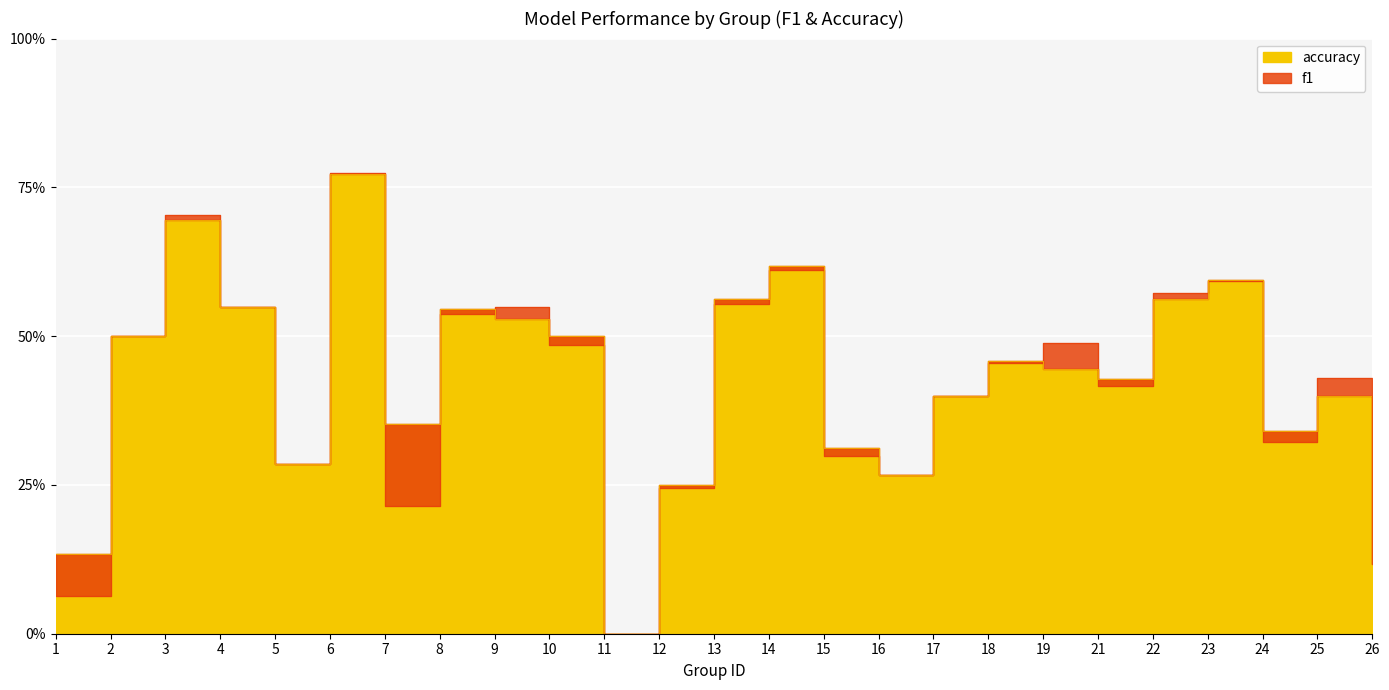

How many lines are shown in the chart?

2